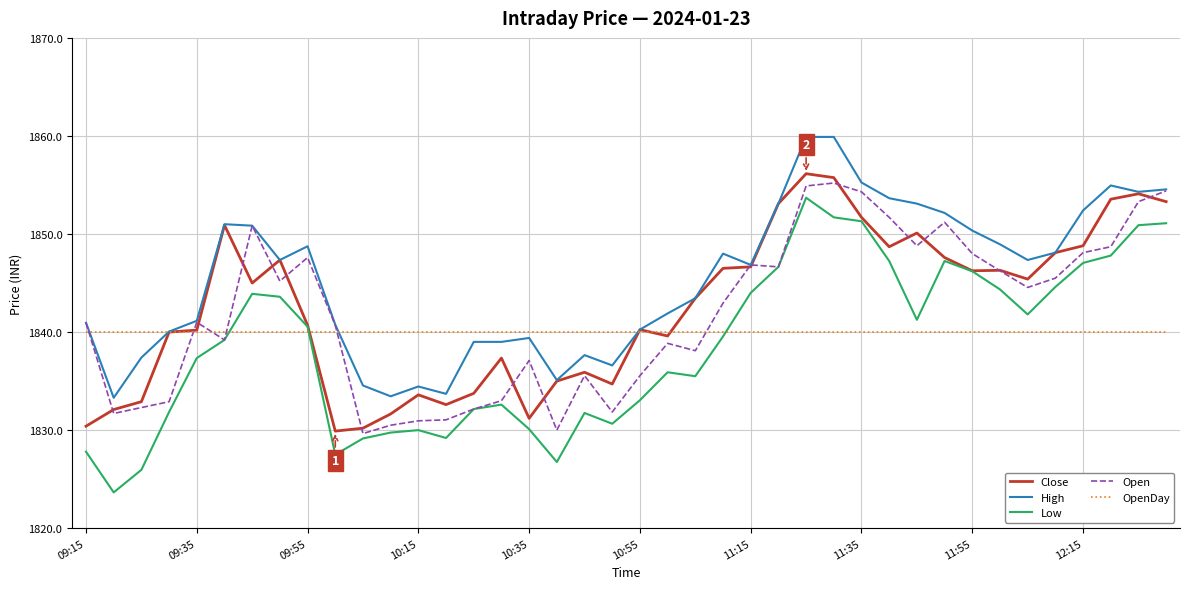

How many lines are shown in the chart?

5